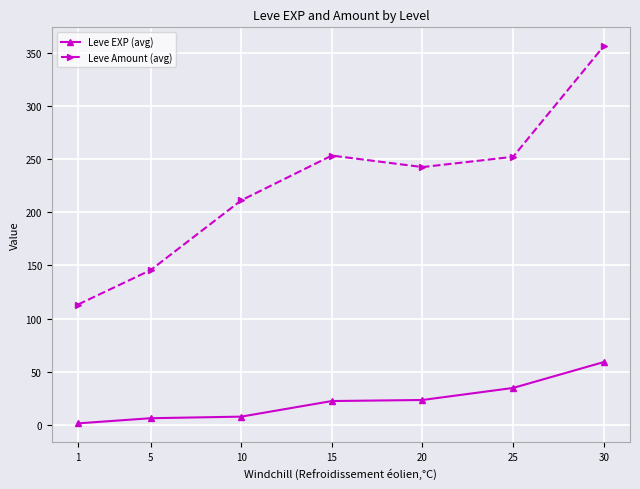

True or false: Leve Amount (avg) and Leve EXP (avg) intersect in this chart.

False